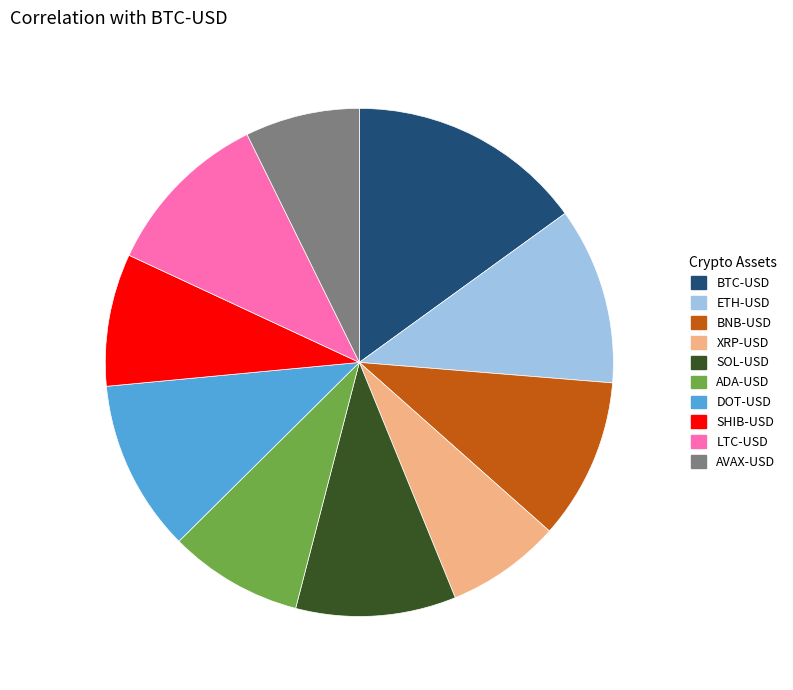

Which slice is the largest?

BTC-USD